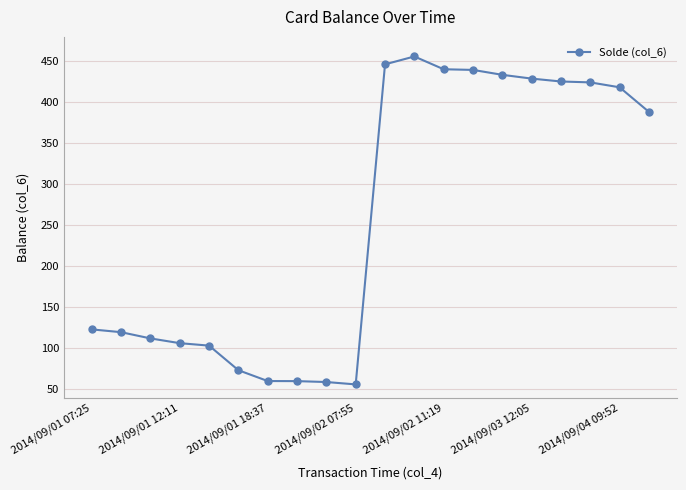

What is the difference between the maximum and minimum values?

400.0